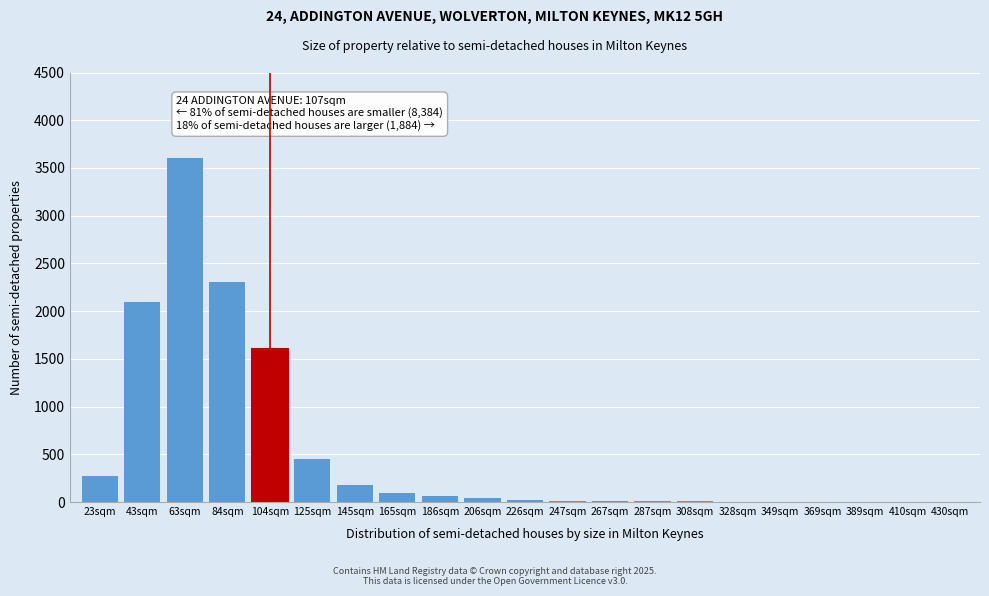

At which label is the value closest to 1800?

104sqm